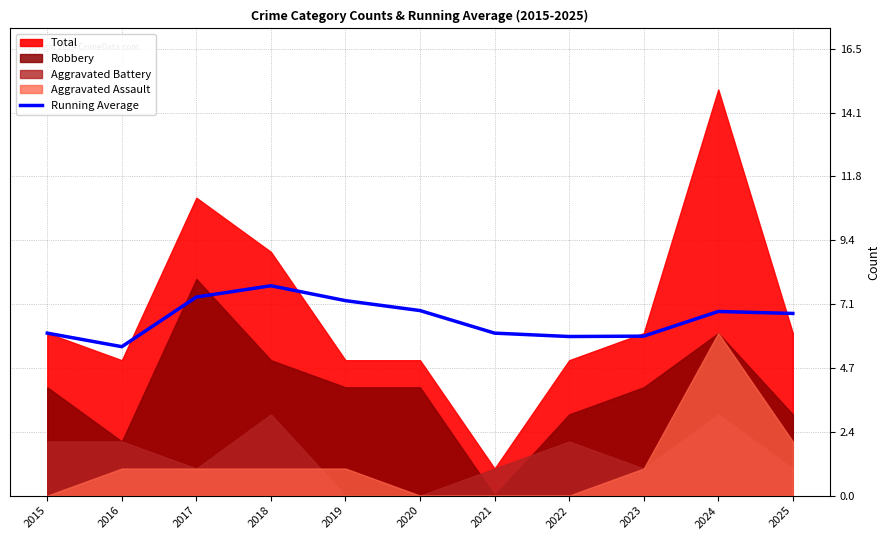

How many points are lower than both their immediate neighbors (excluding endpoints)?

2